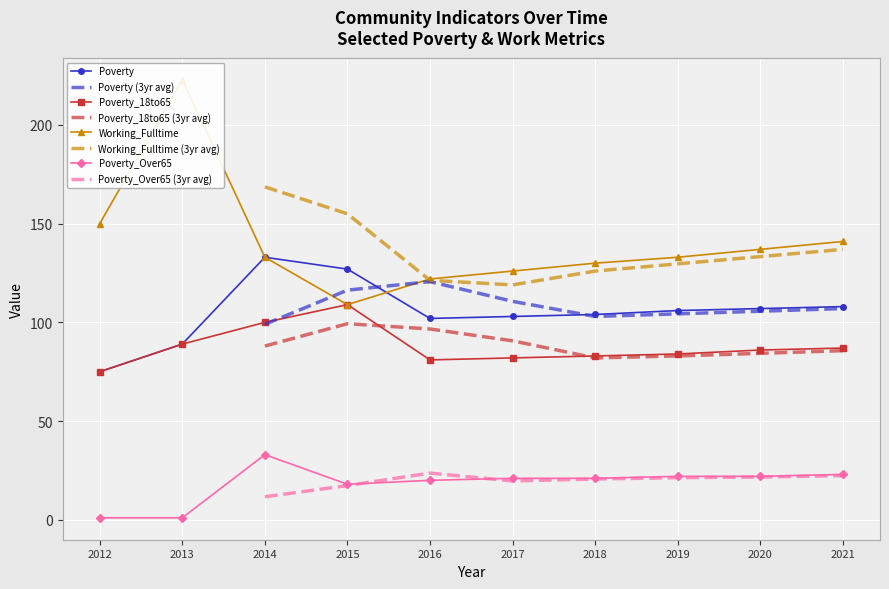

What is the difference between the maximum and second lowest values in the Poverty_18to65 series?

28